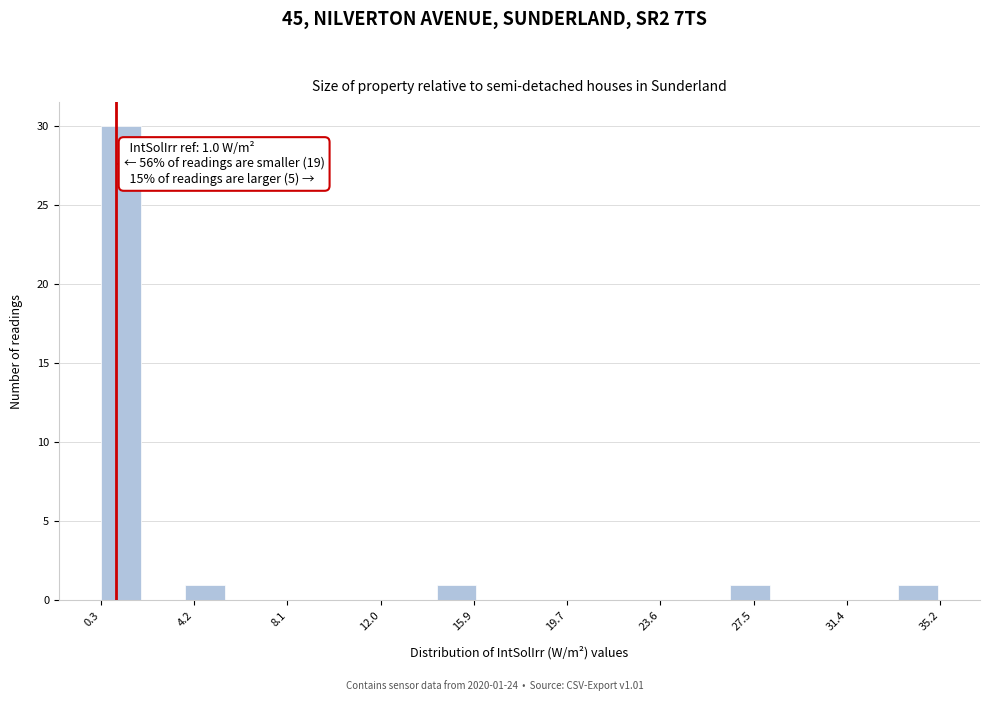

Around what value on the x-axis is the tallest bar? Give the approximate position of its centre, as read against the axis.

1.0